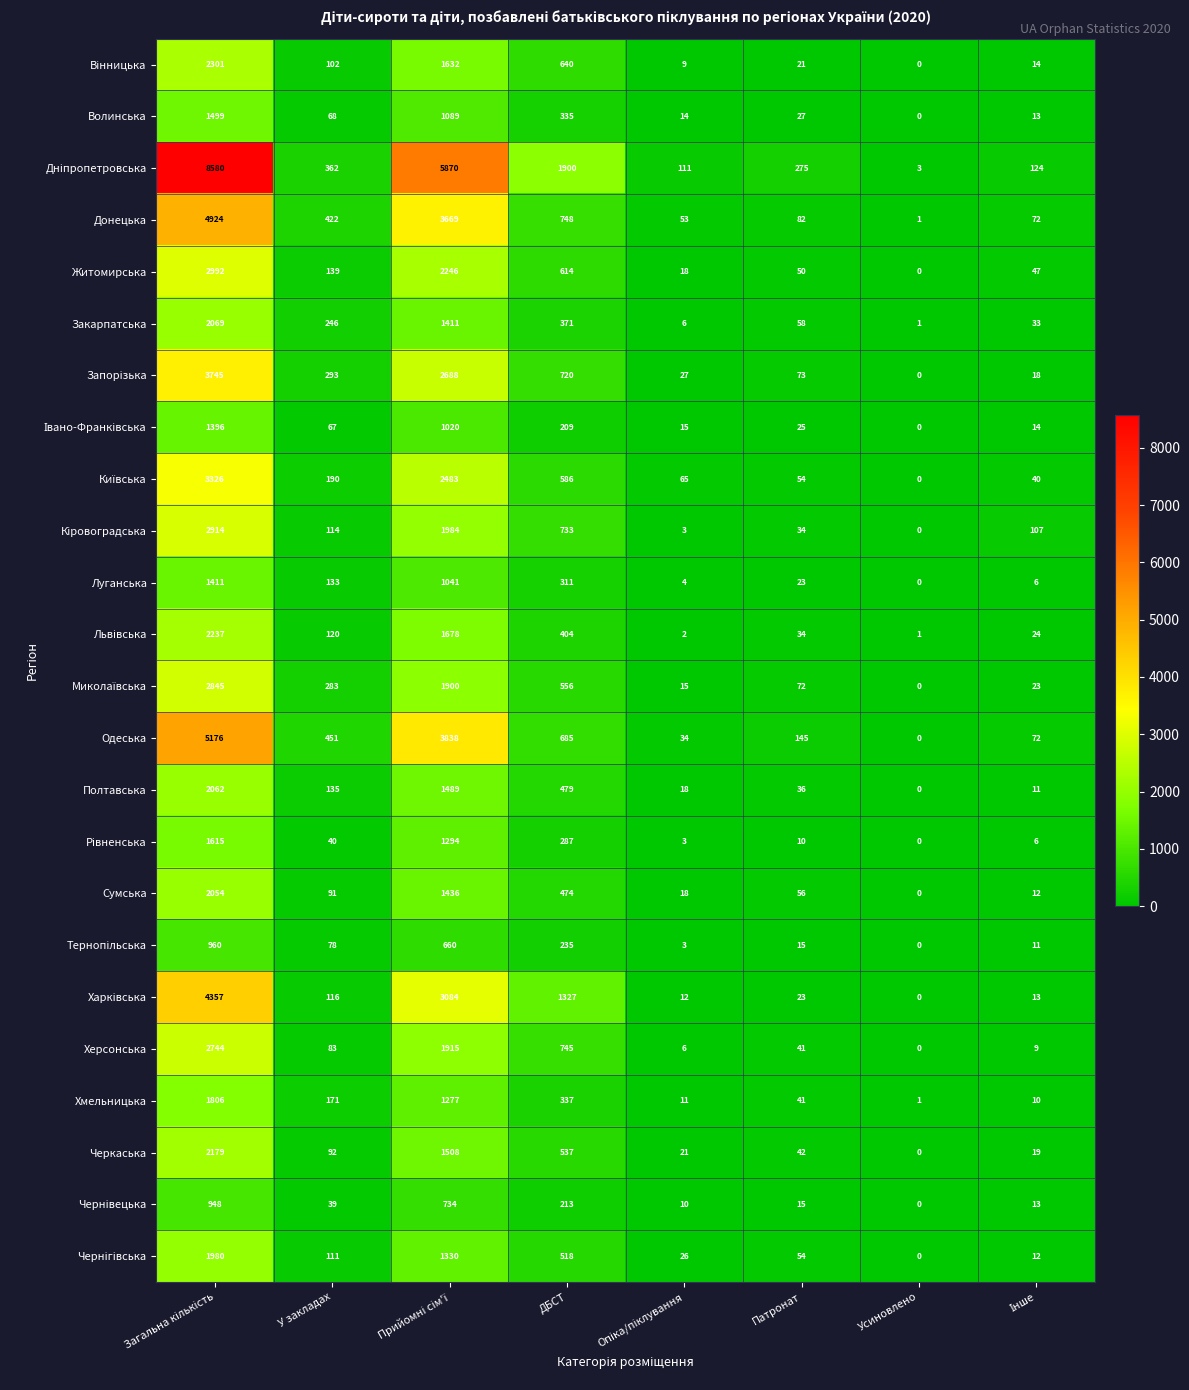

At which category does the chart reach its minimum across all series?

Усиновлено